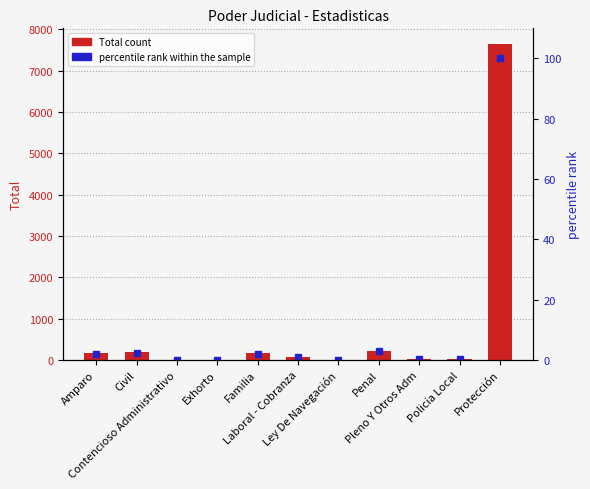

Which has a higher value, Laboral - Cobranza or Amparo?

Amparo